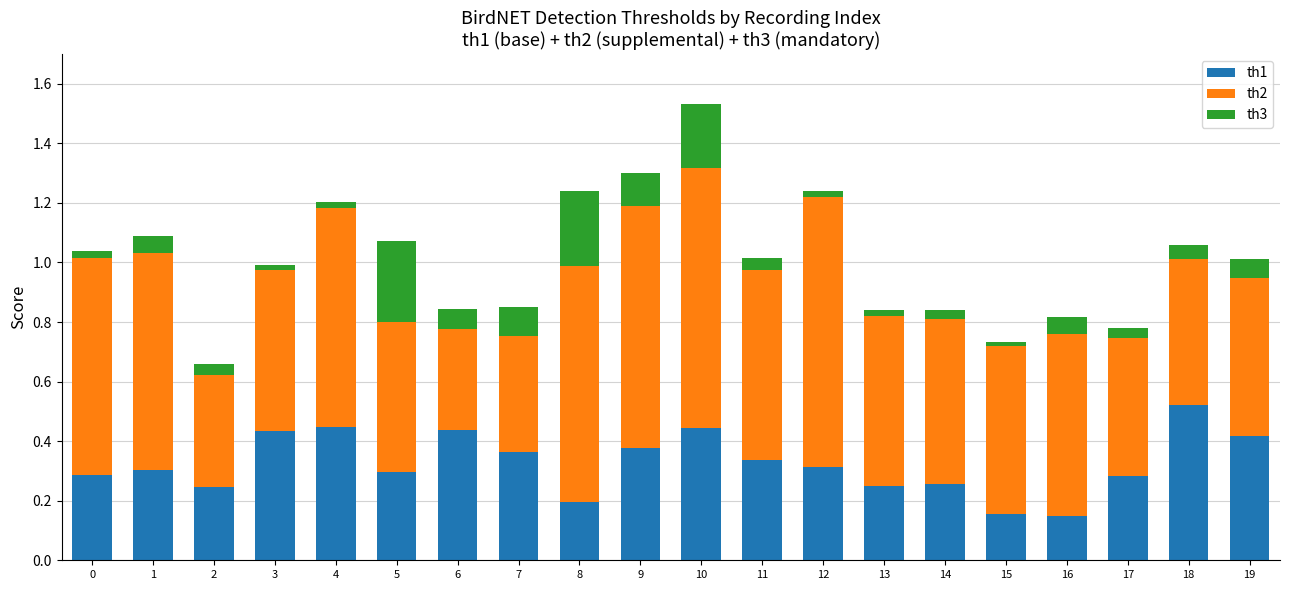

At which category is the sum across all series the highest?

10